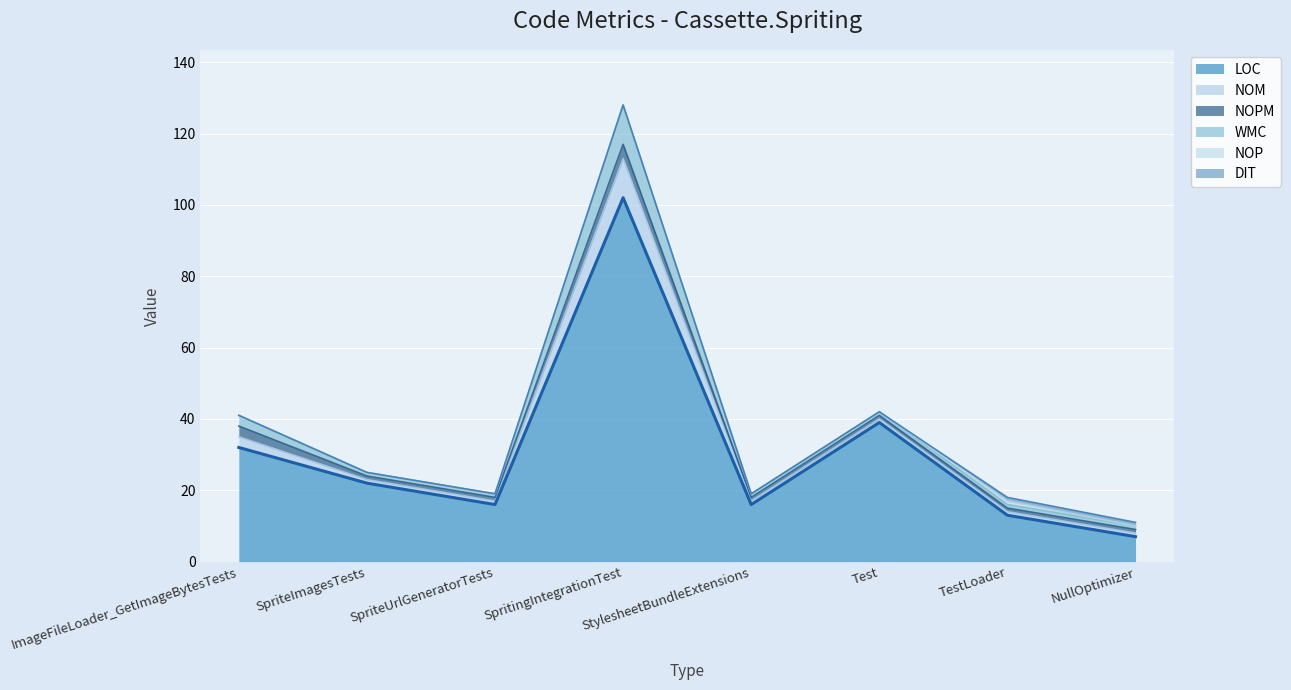

How many values in the LOC series are below 22?

4